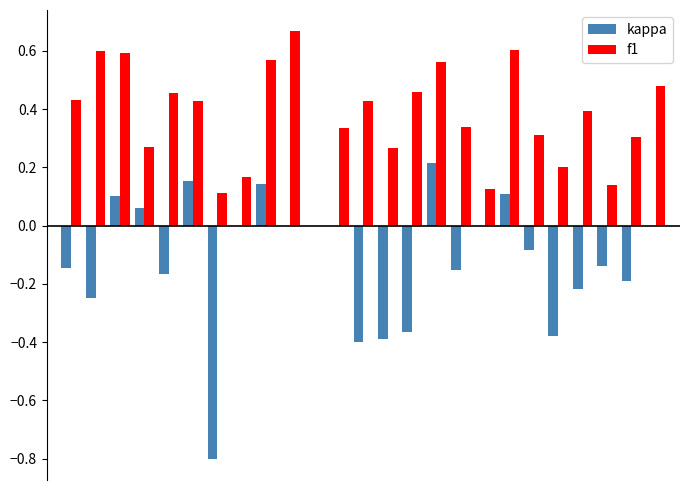

What is the sum of all f1 values?

9.2